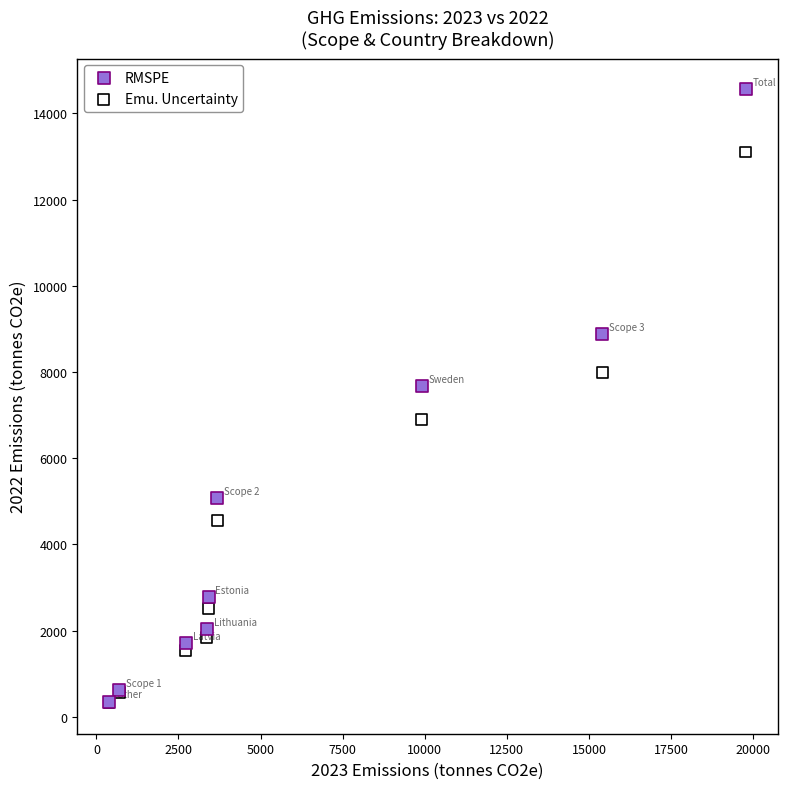

What are all the series names shown in the legend?

RMSPE, Emu. Uncertainty